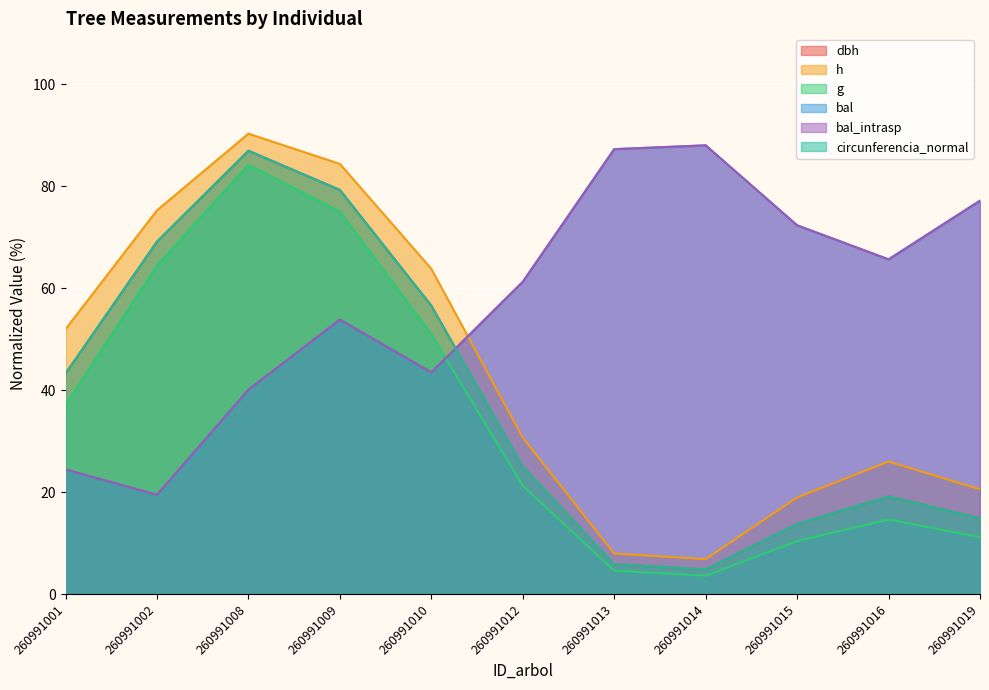

Does the chart display data point markers on the line(s)?

No